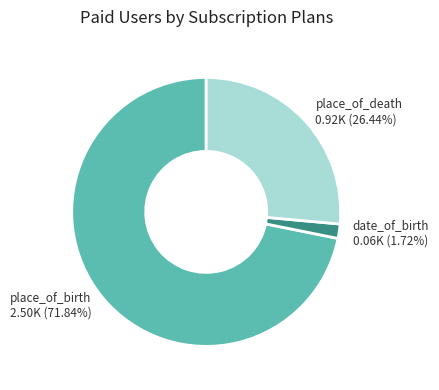

To the nearest percent, what is the average slice percentage?

33%